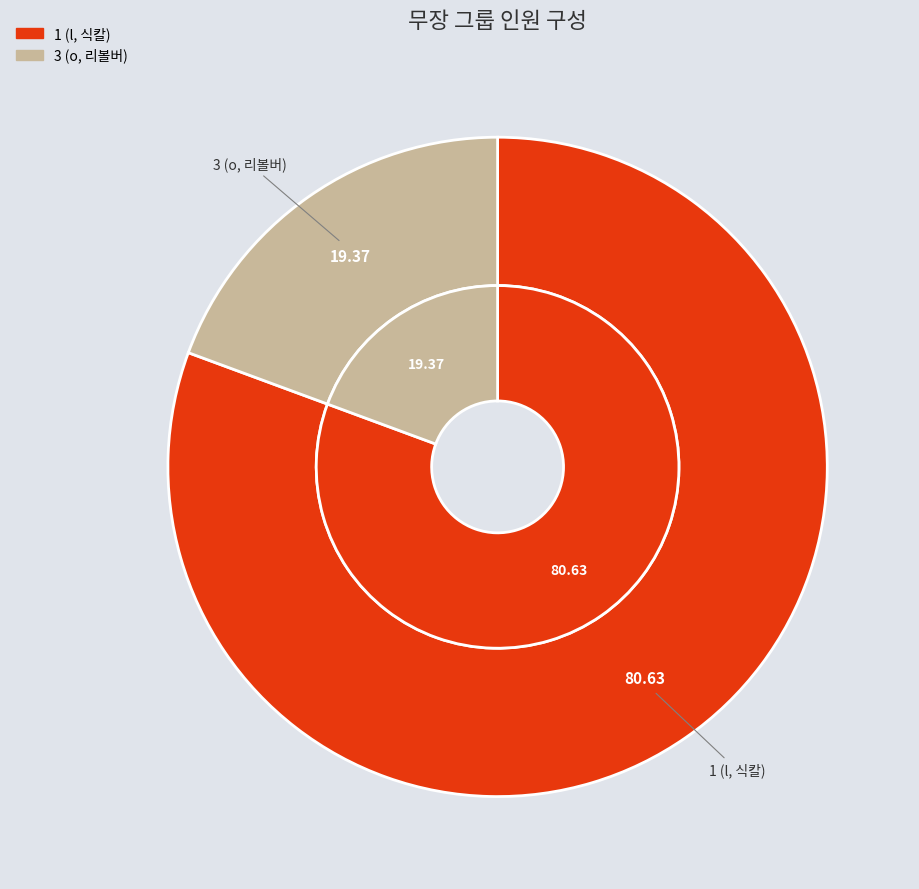

What is the smallest slice in the pie chart?

3 (o, 리볼버)